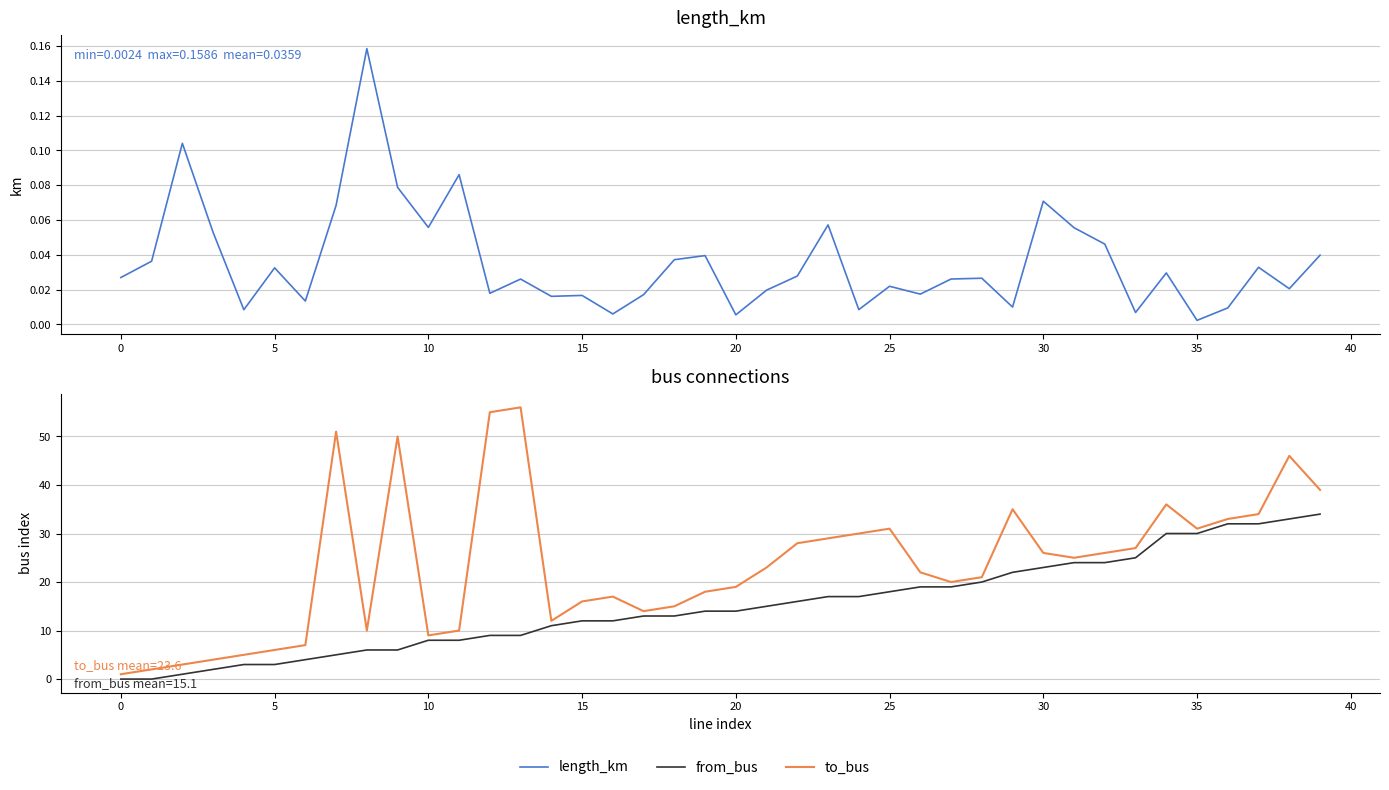

The value of length_km at 0 is 0.0. True or false?

True